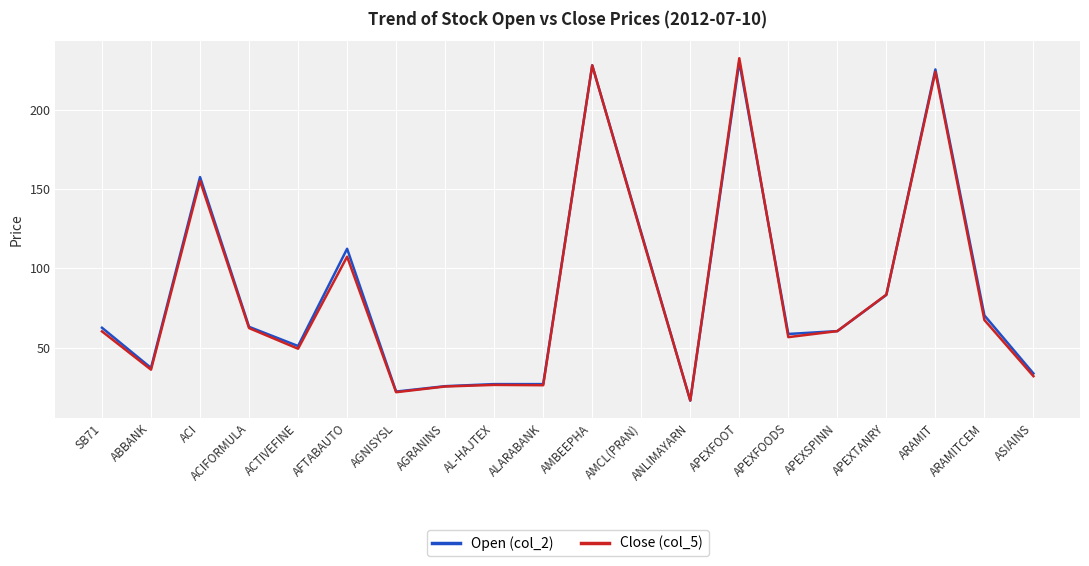

What is the difference between the second highest and second lowest values in the Open (col_2) series?

205.6